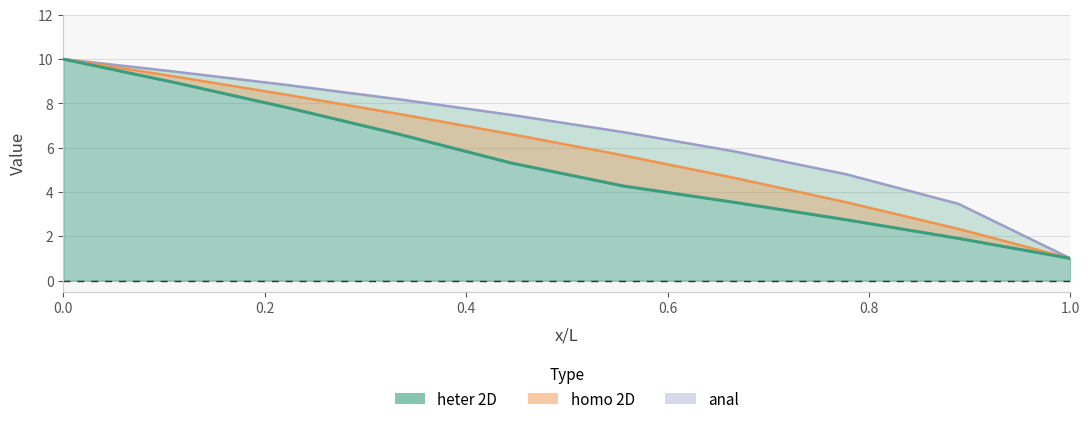

At how many categories does at least one series exceed 2?

9